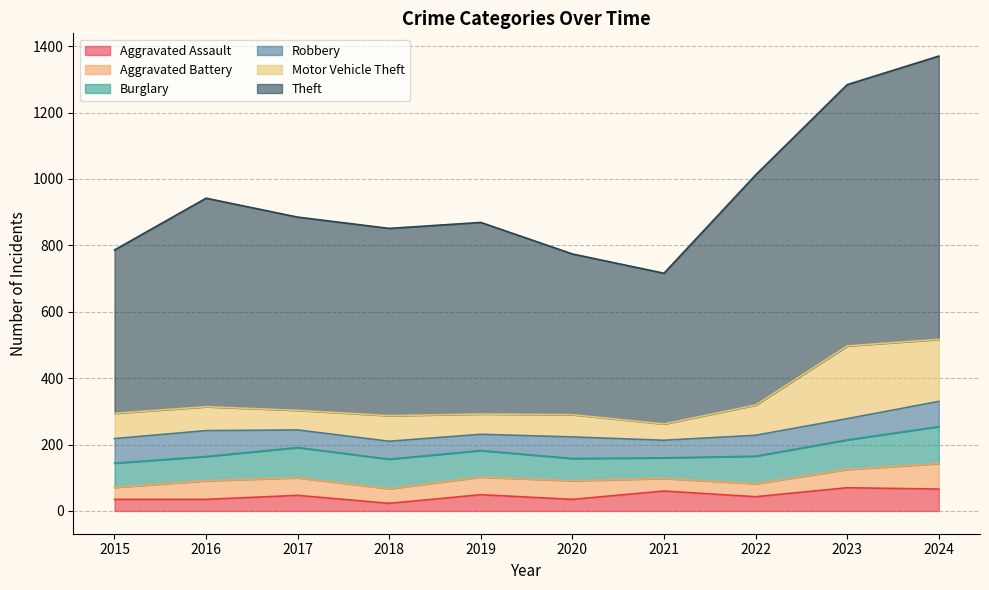

Reading left to right, what are all the values shown in this chart?

Aggravated Assault: 2015=35	2016=35	2017=47	2018=23	2019=49	2020=35	2021=60	2022=43	2023=70	2024=66
Aggravated Battery: 2015=36	2016=56	2017=53	2018=44	2019=53	2020=56	2021=38	2022=39	2023=55	2024=77
Burglary: 2015=73	2016=73	2017=91	2018=89	2019=80	2020=67	2021=62	2022=83	2023=89	2024=111
Robbery: 2015=74	2016=78	2017=53	2018=54	2019=49	2020=65	2021=53	2022=63	2023=64	2024=76
Motor Vehicle Theft: 2015=76	2016=72	2017=59	2018=77	2019=61	2020=67	2021=49	2022=91	2023=219	2024=187
Theft: 2015=492	2016=628	2017=582	2018=564	2019=577	2020=484	2021=454	2022=693	2023=787	2024=853